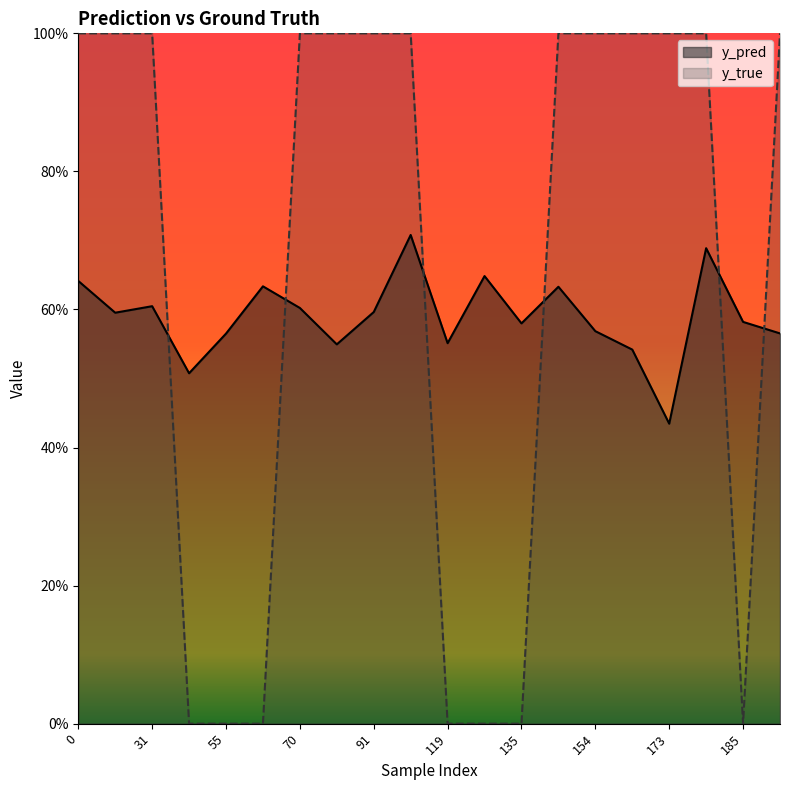

Which series has the largest range (max minus min)?

y_true